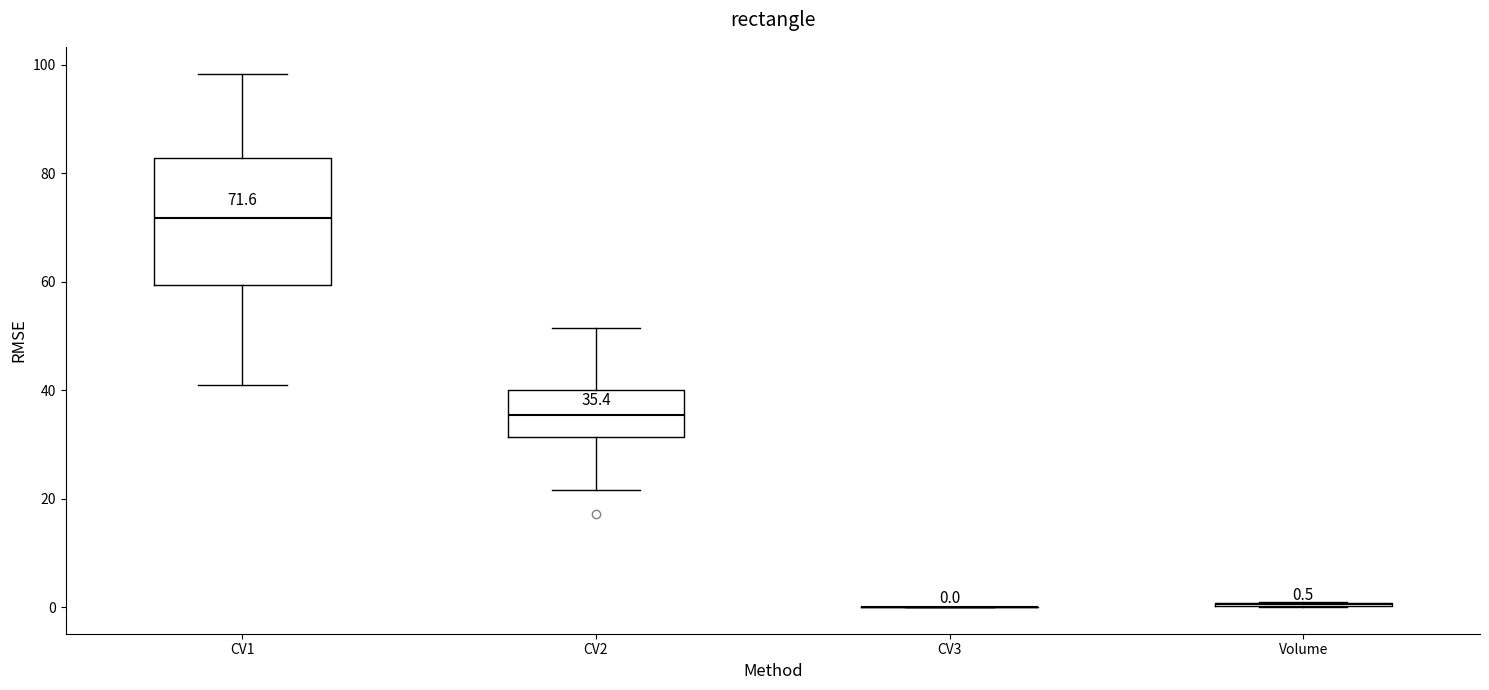

Which box is the tallest, from its lower edge to its upper edge?

CV1